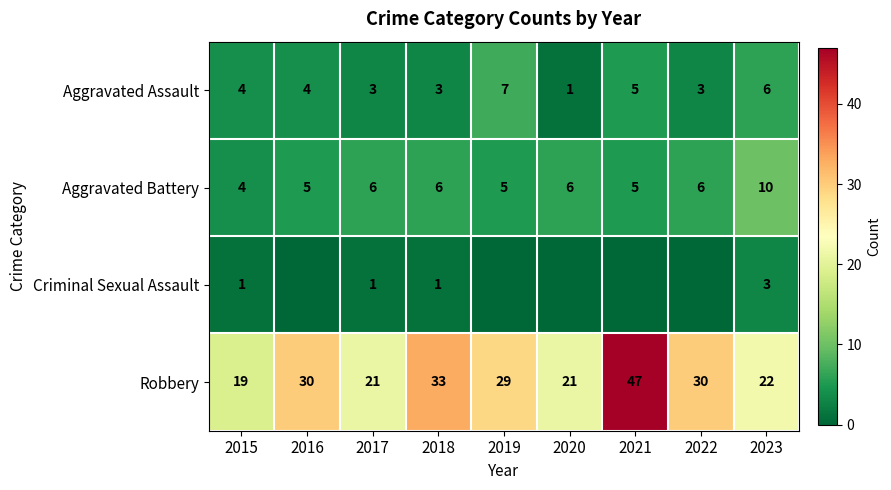

What is the spread (max minus min) of values at 2023?

19